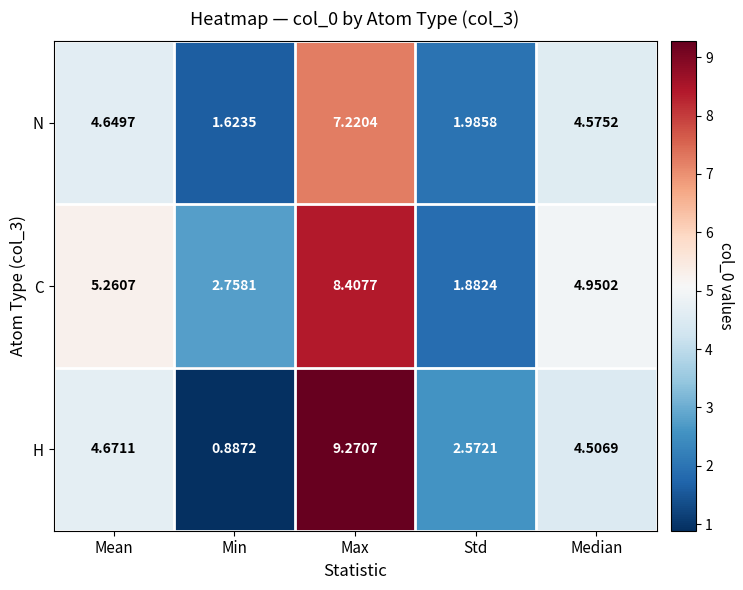

What is the maximum value shown in the chart?

9.3